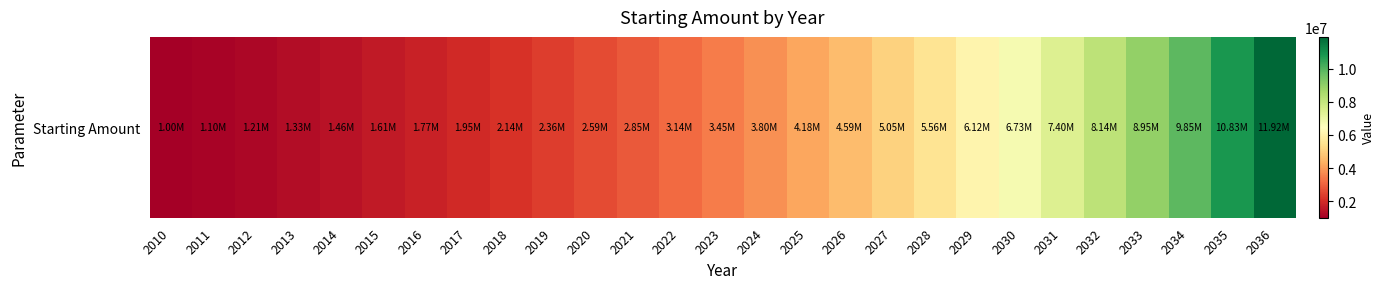

Reading right to left, transcribe all the data shown in this chart.

2036=11918176.5	2035=10834705.9	2034=9849732.7	2033=8954302.4	2032=8140274.9	2031=7400249.9	2030=6727499.9	2029=6115909.0	2028=5559917.3	2027=5054470.3	2026=4594973.0	2025=4177248.2	2024=3797498.3	2023=3452271.2	2022=3138428.4	2021=2853116.7	2020=2593742.5	2019=2357947.7	2018=2143588.8	2017=1948717.1	2016=1771561.0	2015=1610510.0	2014=1464100.0	2013=1331000.0	2012=1210000.0	2011=1100000.0	2010=1000000.0